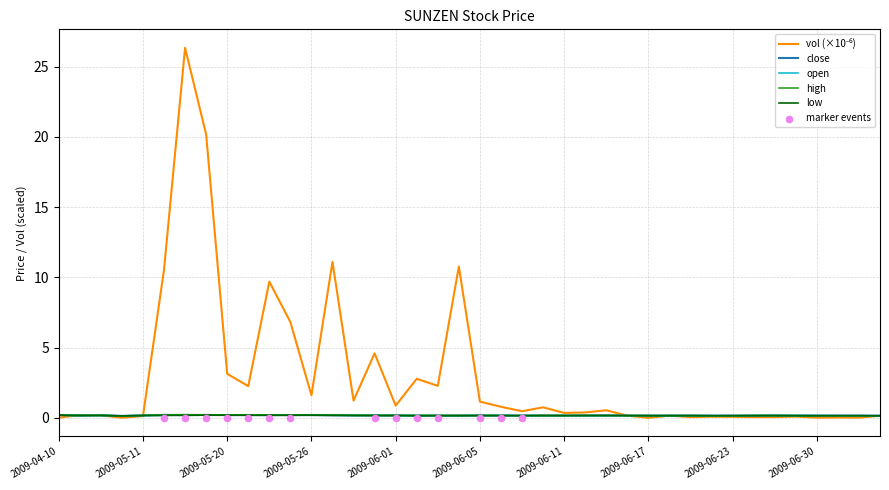

Is the value of high at 2009-06-09 greater than the value of close at 2009-06-08?

No